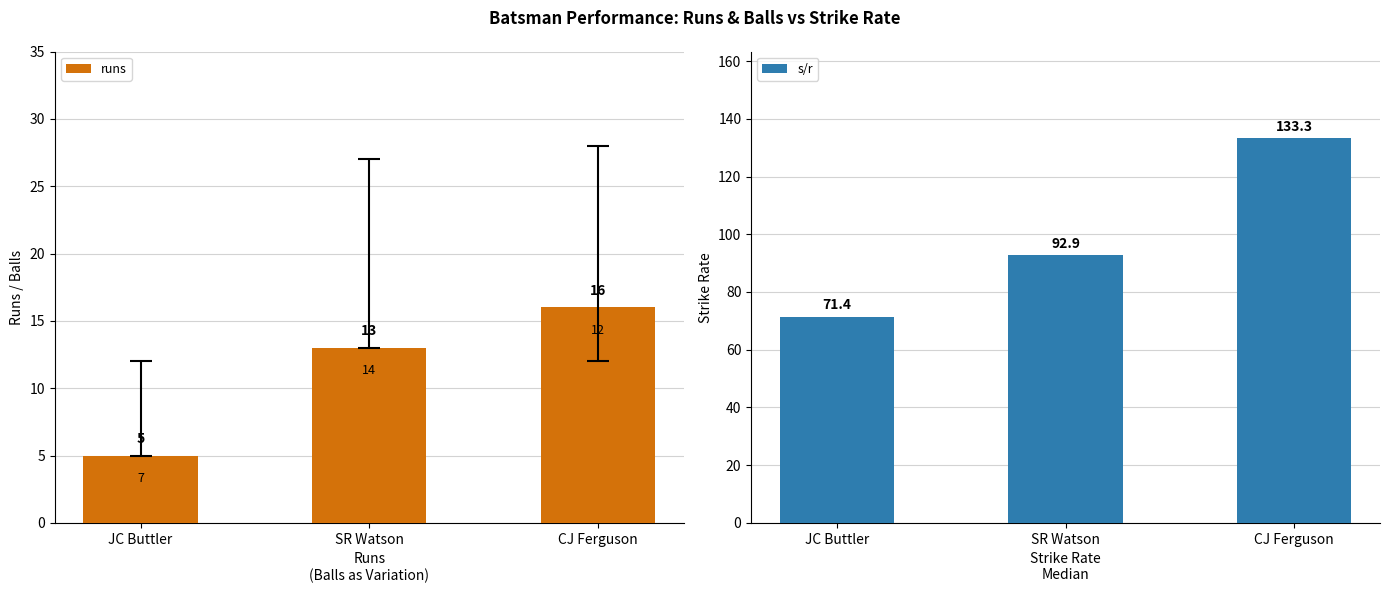

Which series has the widest spread of values?

s/r